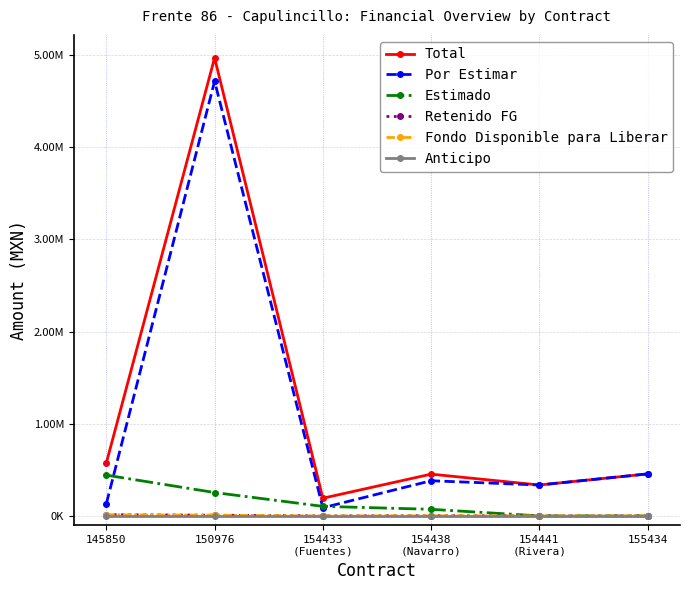

Is this an area chart (filled region under the line)?

No